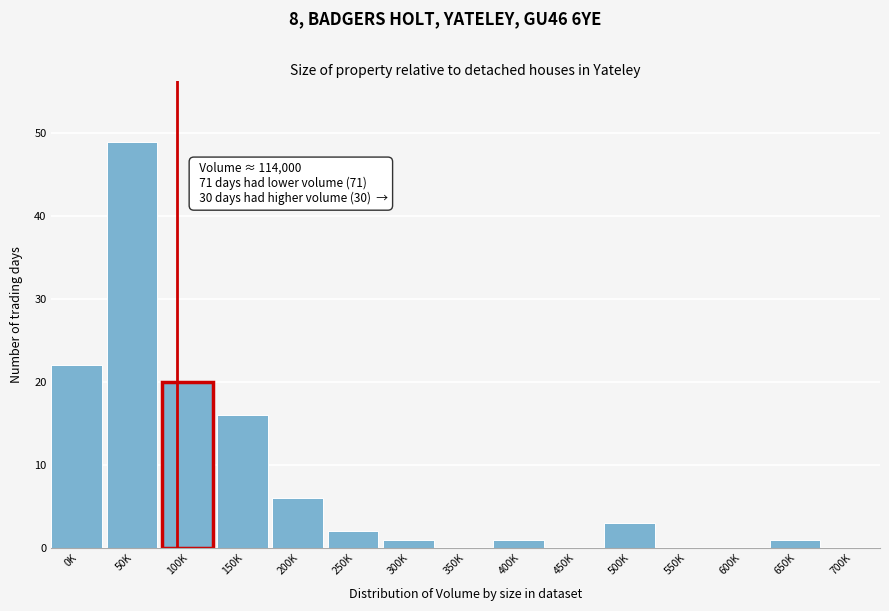

Reading left to right, what are all the values shown in this chart?

0K=22	50K=49	100K=20	150K=16	200K=6	250K=2	300K=1	350K=0	400K=1	450K=0	500K=3	550K=0	600K=0	650K=1	700K=0